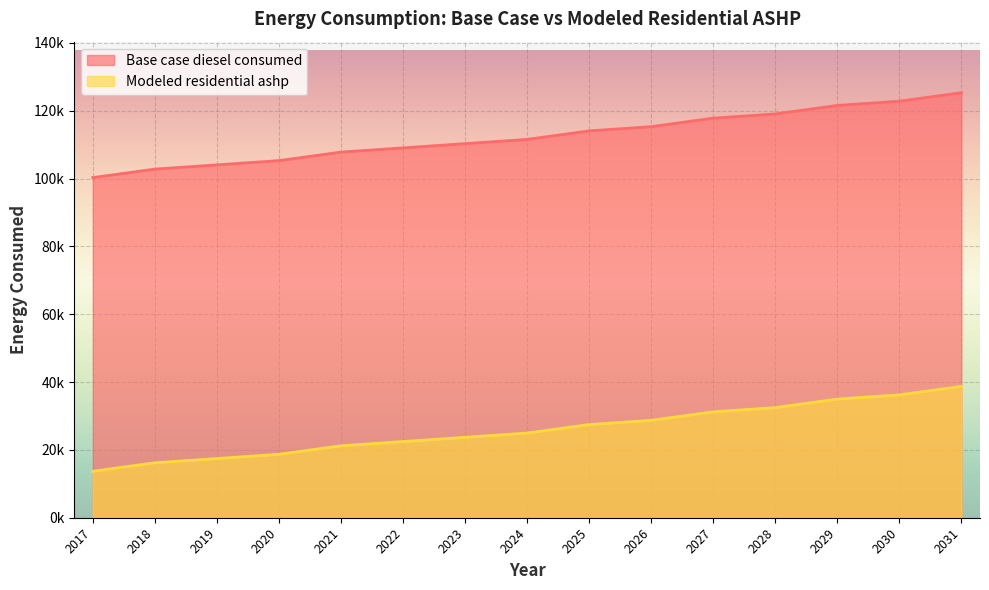

What are all the series names shown in the legend?

Base case diesel consumed, Modeled residential ashp